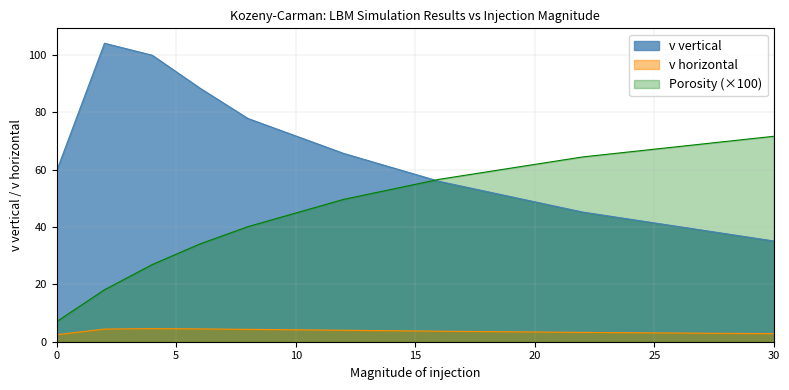

How many lines are shown in the chart?

3